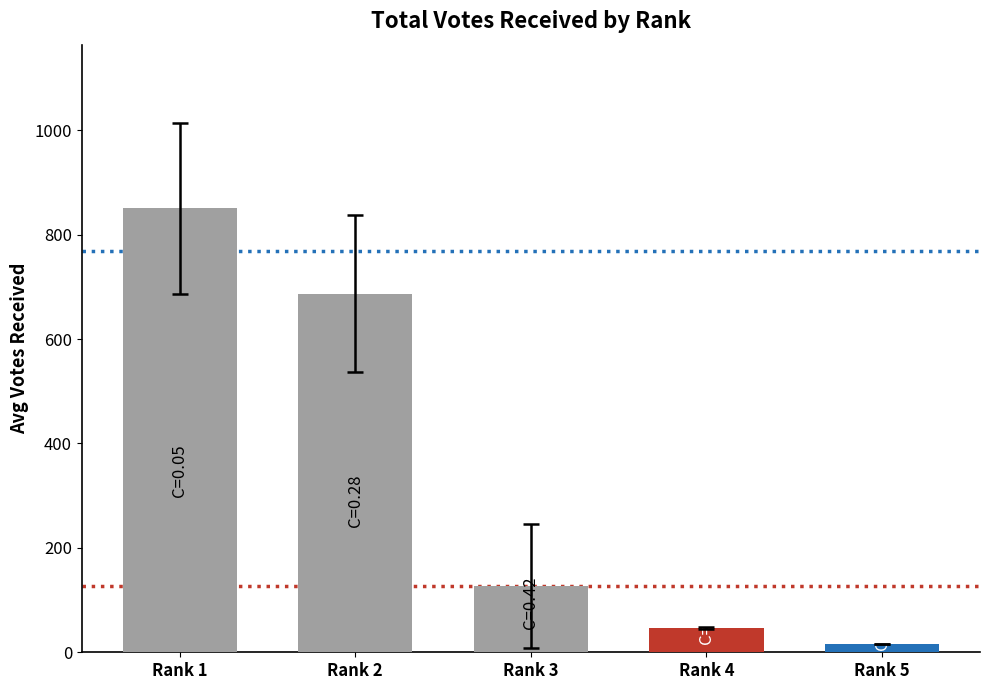

How many data points does each series have?

5